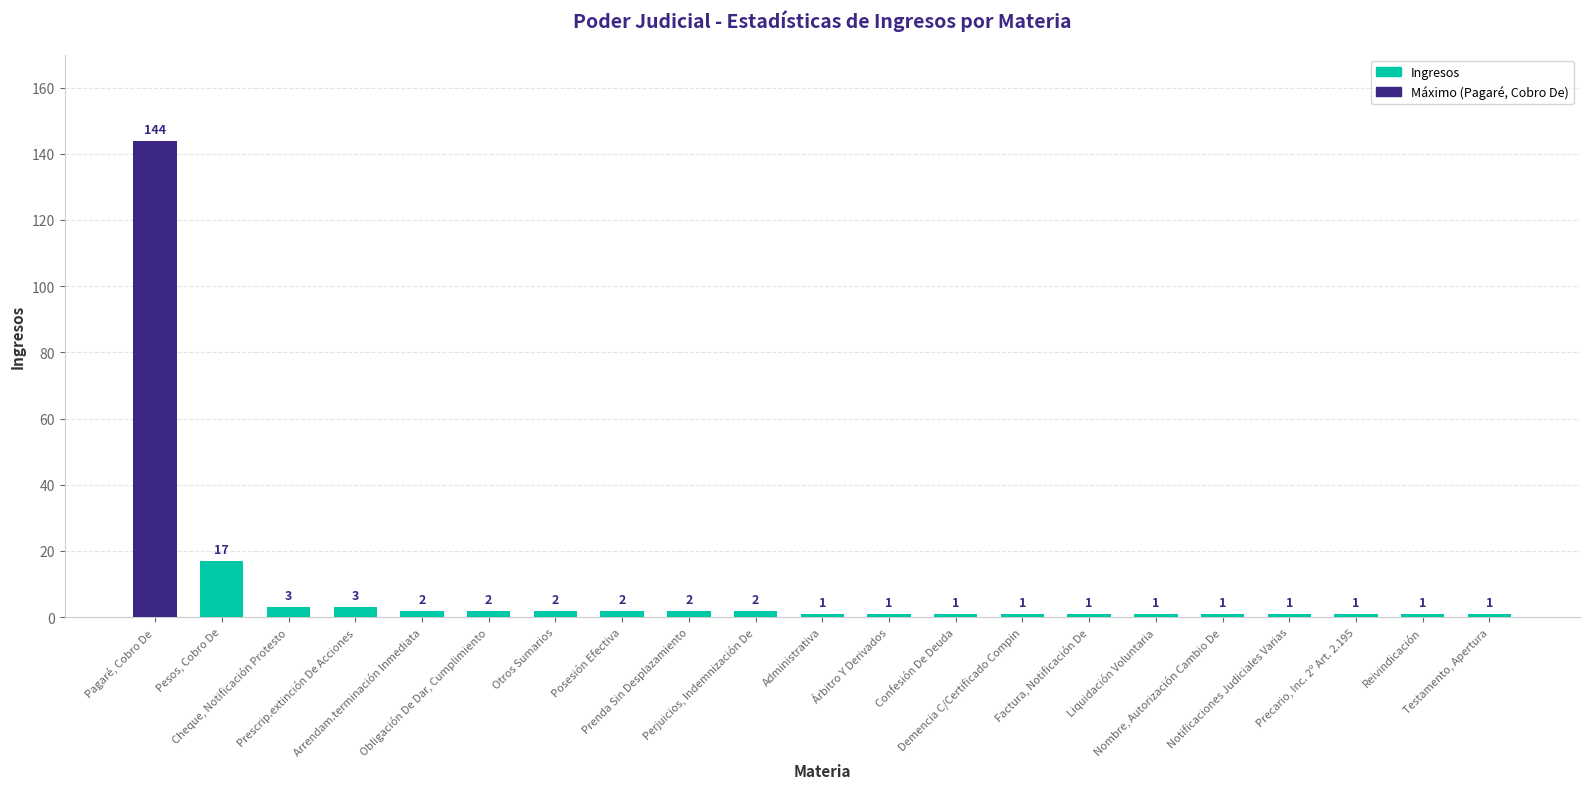

What is the sum of the values at Pagaré, Cobro De and Prenda Sin Desplazamiento?

146